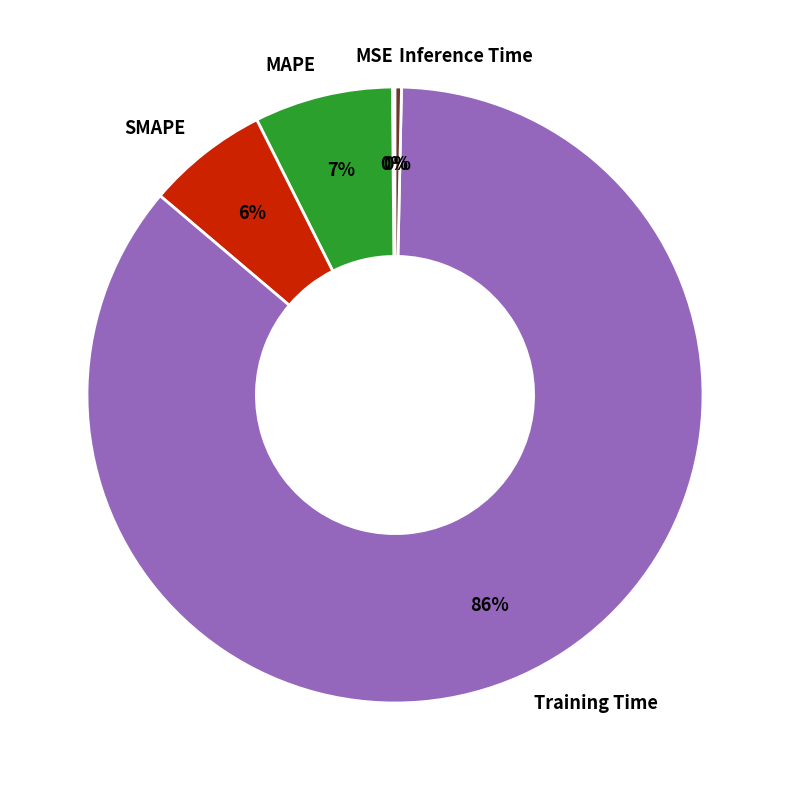

The MAPE slice represents 17% of the pie. True or false?

False